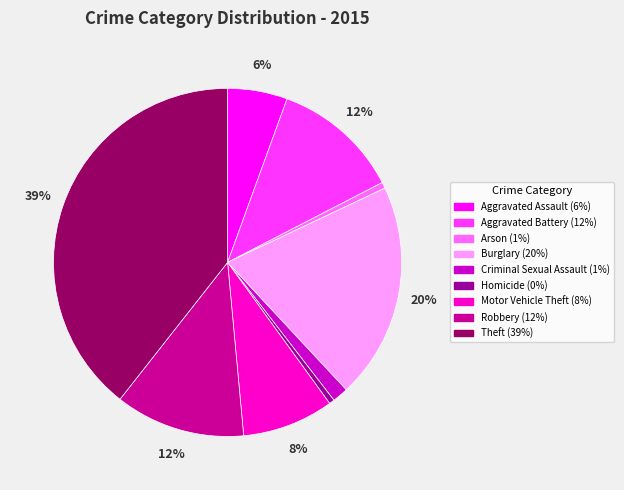

Between Criminal Sexual Assault and Motor Vehicle Theft, which is larger?

Motor Vehicle Theft